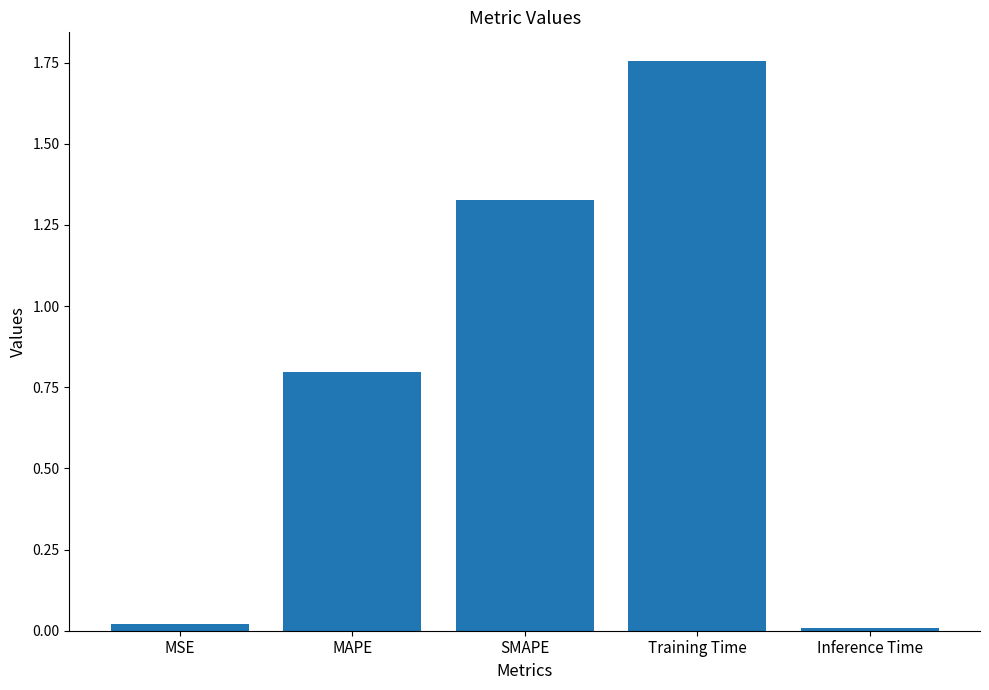

What is the label of the 4th bar from the right?

MAPE